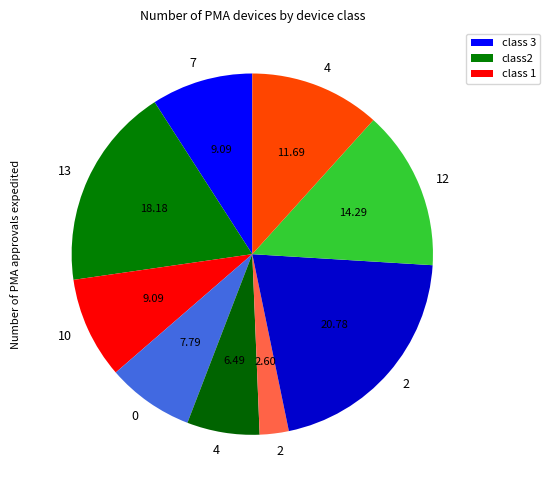

Which category has the smallest portion of the pie?

2